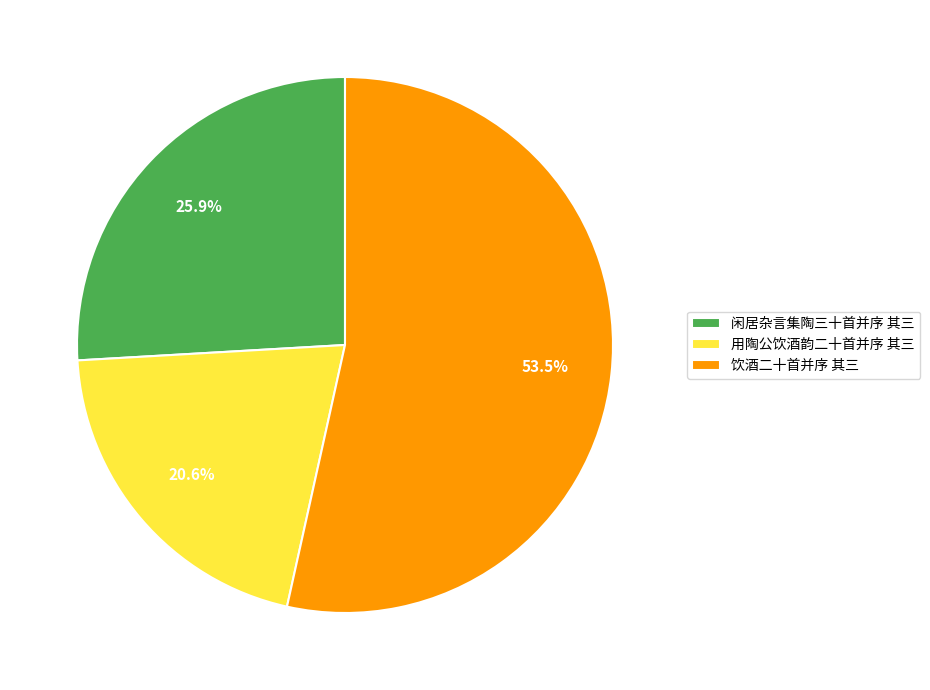

Which category has the smallest portion of the pie?

用陶公饮酒韵二十首并序 其三